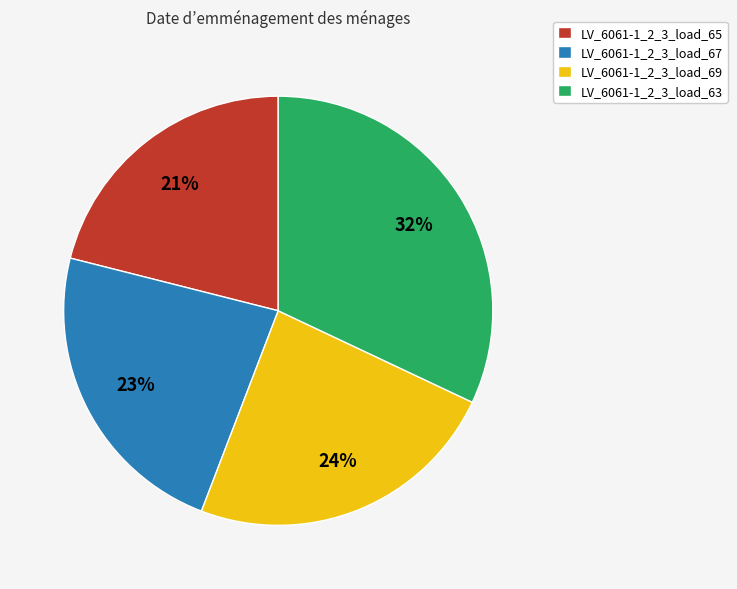

Which slice is the smallest?

LV_6061-1_2_3_load_65